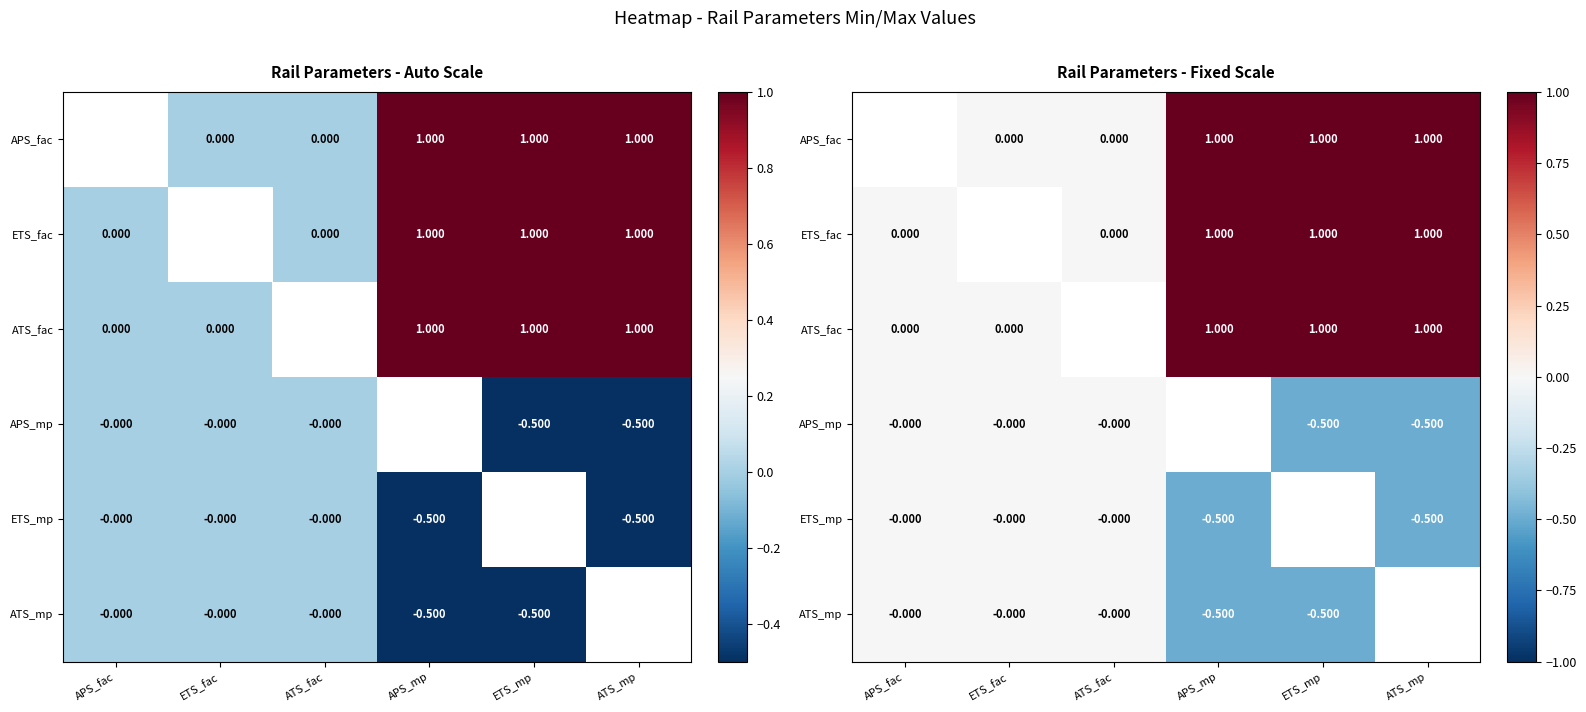

Which category has the lowest value in the ATS_fac series?

APS_fac